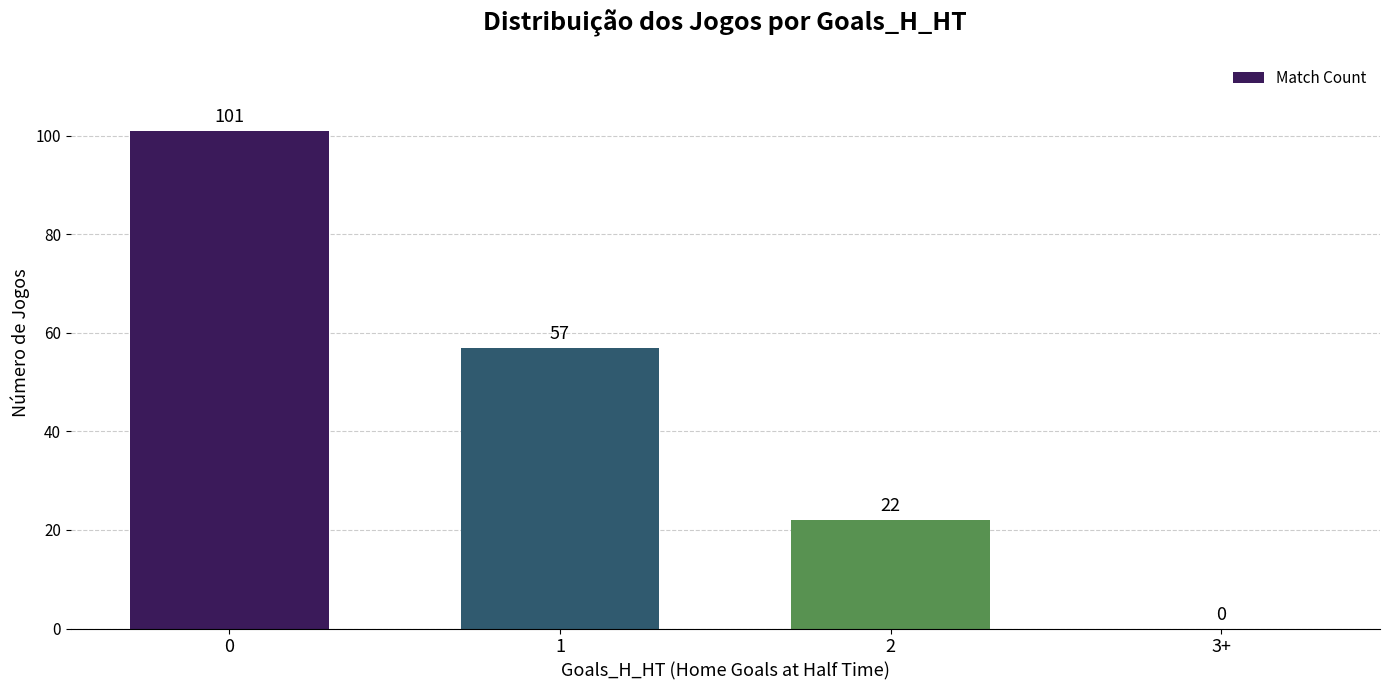

What is the maximum value shown in the chart?

101